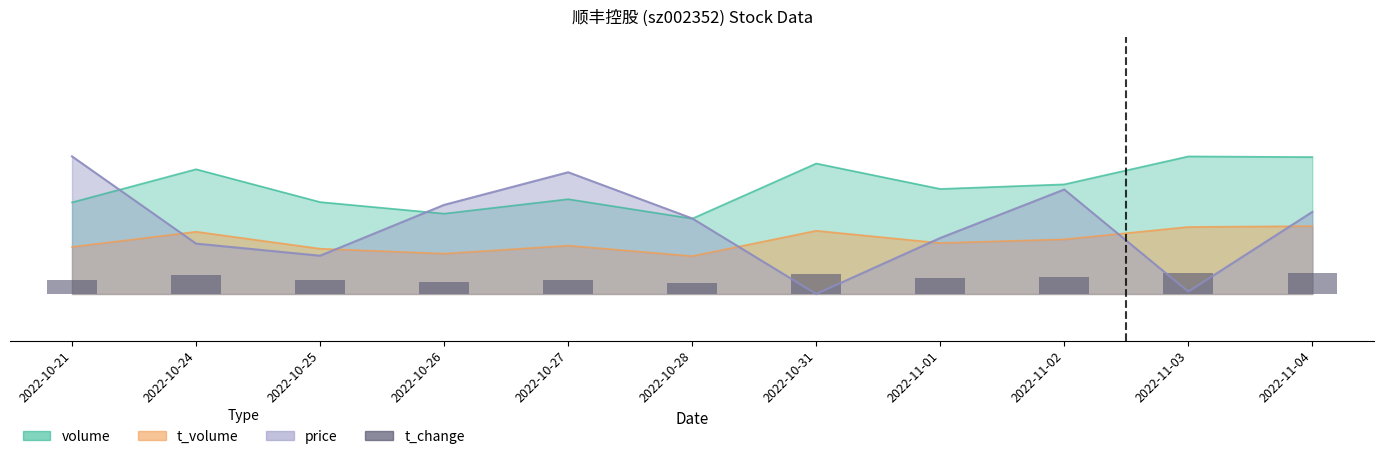

Rank the categories by value from highest to lowest.

2022-11-03, 2022-11-04, 2022-10-31, 2022-10-24, 2022-11-02, 2022-11-01, 2022-10-27, 2022-10-21, 2022-10-25, 2022-10-26, 2022-10-28